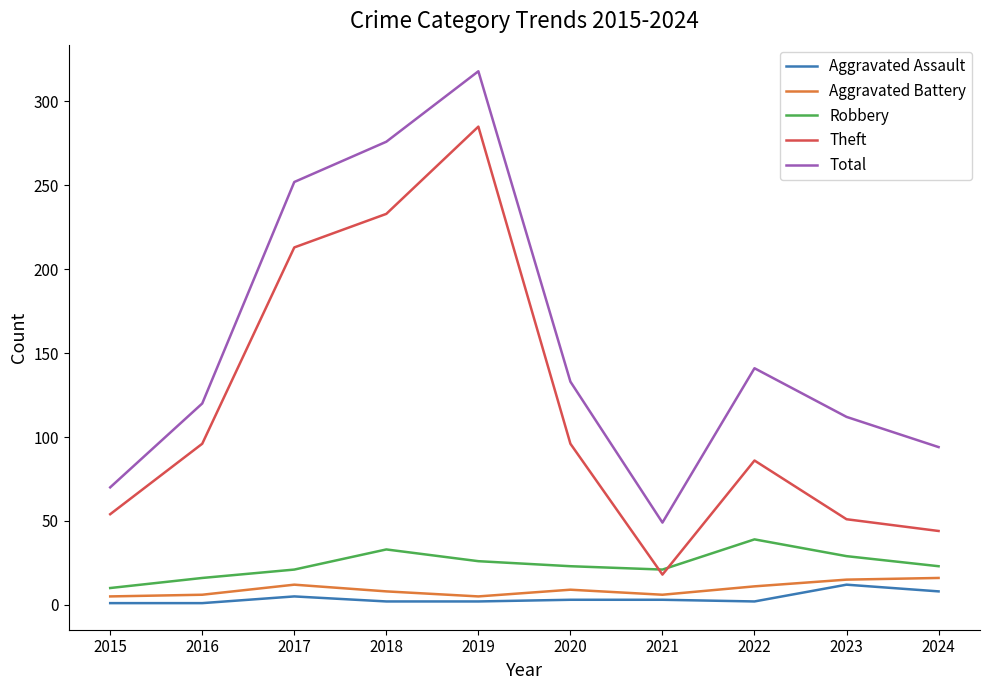

At which label does Theft reach its peak?

2019